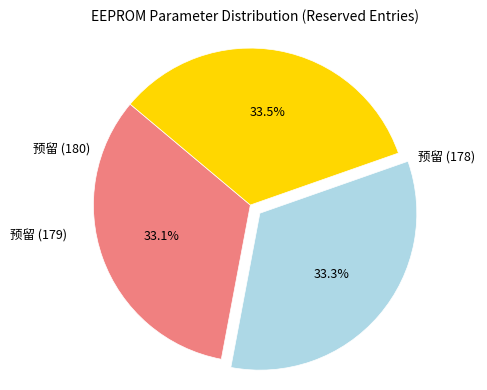

Is there any slice that represents more than half of the pie?

No